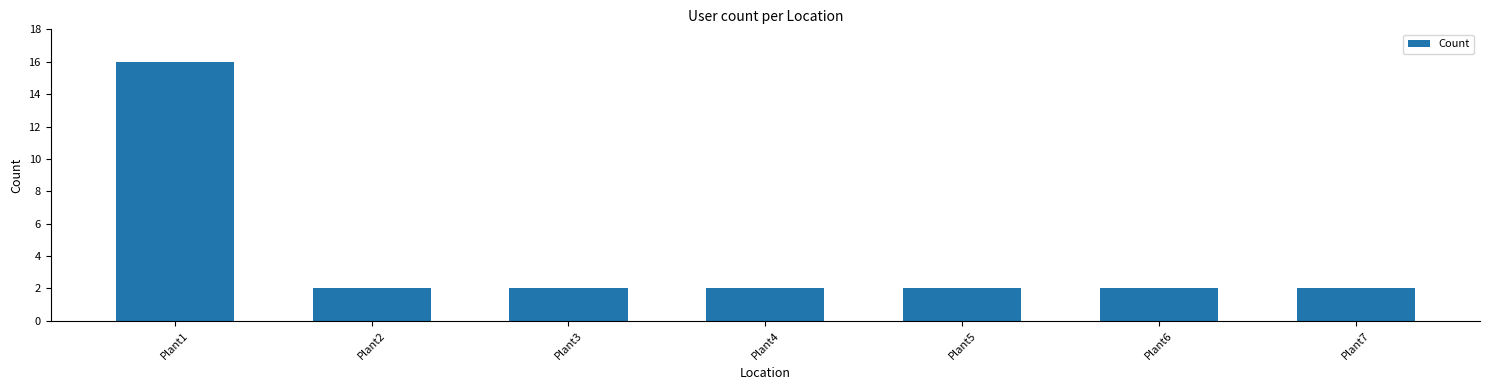

What is the sum of the values at Plant1 and Plant5?

18